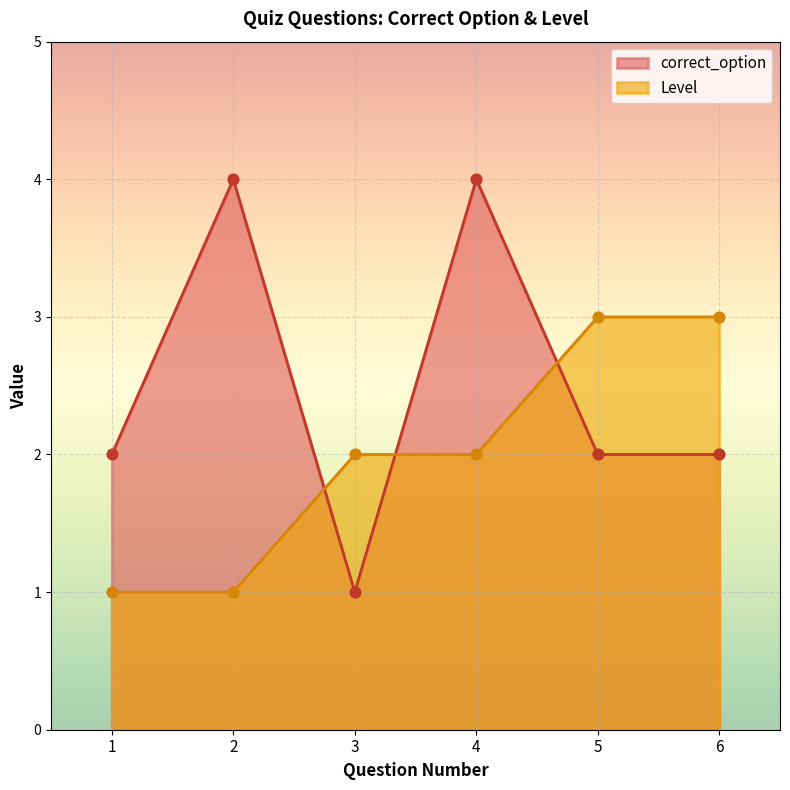

Is the value of correct_option at 6 greater than the value of Level at 2?

Yes